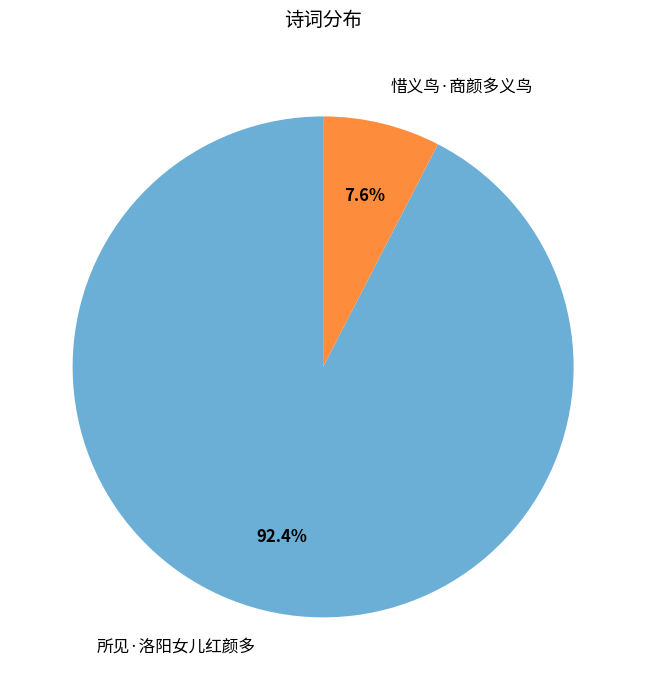

Combined, do 惜义鸟·商颜多义鸟 and 所见·洛阳女儿红颜多 account for over 50%?

Yes